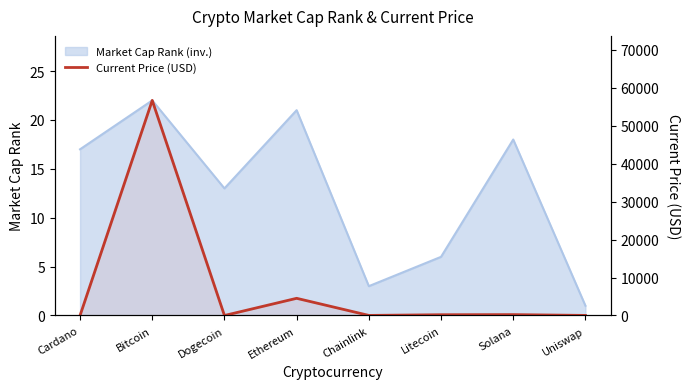

Which category has the lowest value across all series?

Dogecoin